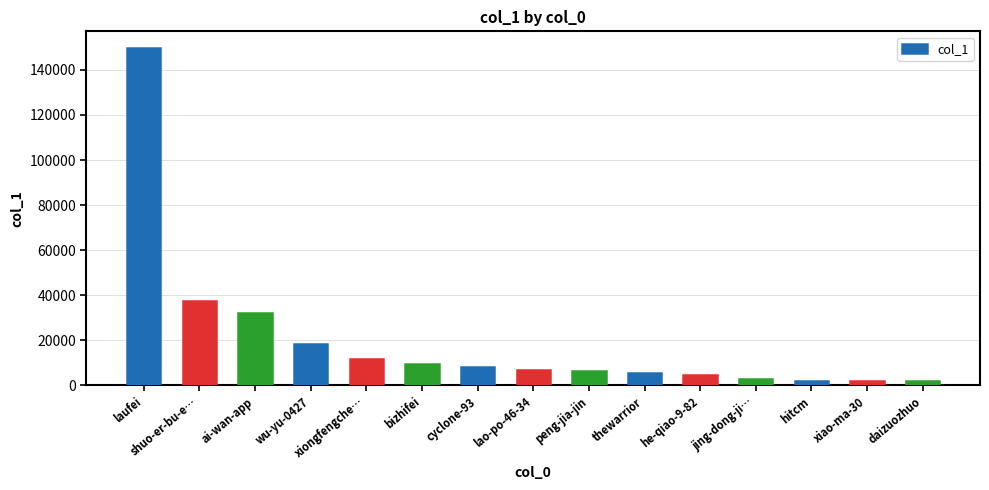

Where is the data nearest to the value 75706?

shuo-er-bu-e…